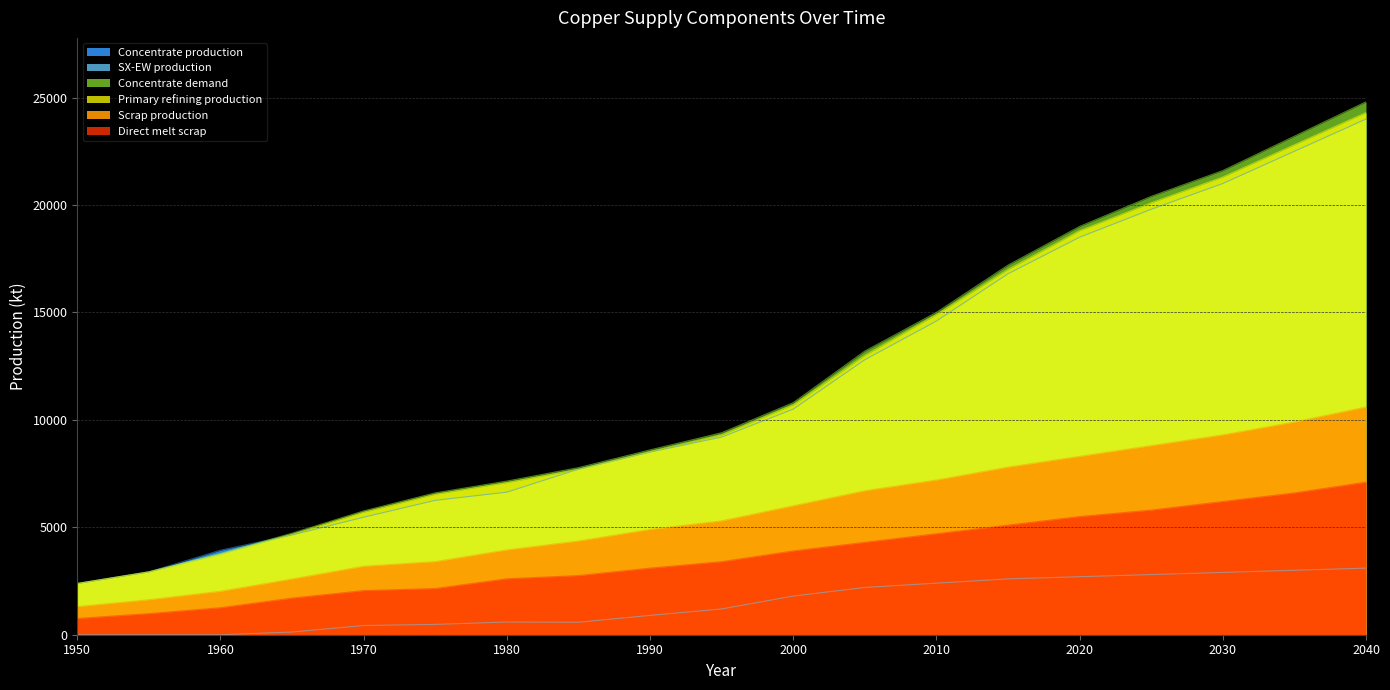

Reading left to right, transcribe all the data shown in this chart.

Concentrate production: 2385.7	2926.2	3933.3	4643.5	5470.3	6254.7	6636.1	7706.8	8500.0	9200.0	10500.0	12800.0	14600.0	16800.0	18500.0	19800.0	21000.0	22500.0	24000.0
SX-EW production: 0.0	0.0	0.0	125.5	429.7	480.3	590.9	581.2	900.0	1200.0	1800.0	2200.0	2400.0	2600.0	2700.0	2800.0	2900.0	3000.0	3100.0
Concentrate demand: 2385.7	2926.2	3784.0	4723.2	5760.6	6601.9	7149.1	7774.8	8600.0	9400.0	10800.0	13200.0	15000.0	17200.0	19000.0	20400.0	21600.0	23200.0	24800.0
Primary refining production: 2385.7	2926.2	3746.1	4675.9	5703.0	6535.9	7077.6	7697.0	8516.0	9300.0	10700.0	13000.0	14900.0	17000.0	18800.0	20100.0	21300.0	22800.0	24300.0
Scrap production: 1308.7	1627.9	2021.8	2593.1	3186.9	3401.8	3946.5	4360.8	4900.0	5300.0	6000.0	6700.0	7200.0	7800.0	8300.0	8800.0	9300.0	9900.0	10600.0
Direct melt scrap: 756.1	981.9	1257.2	1705.9	2053.6	2150.8	2603.1	2753.6	3100.0	3400.0	3900.0	4300.0	4700.0	5100.0	5500.0	5800.0	6200.0	6600.0	7100.0